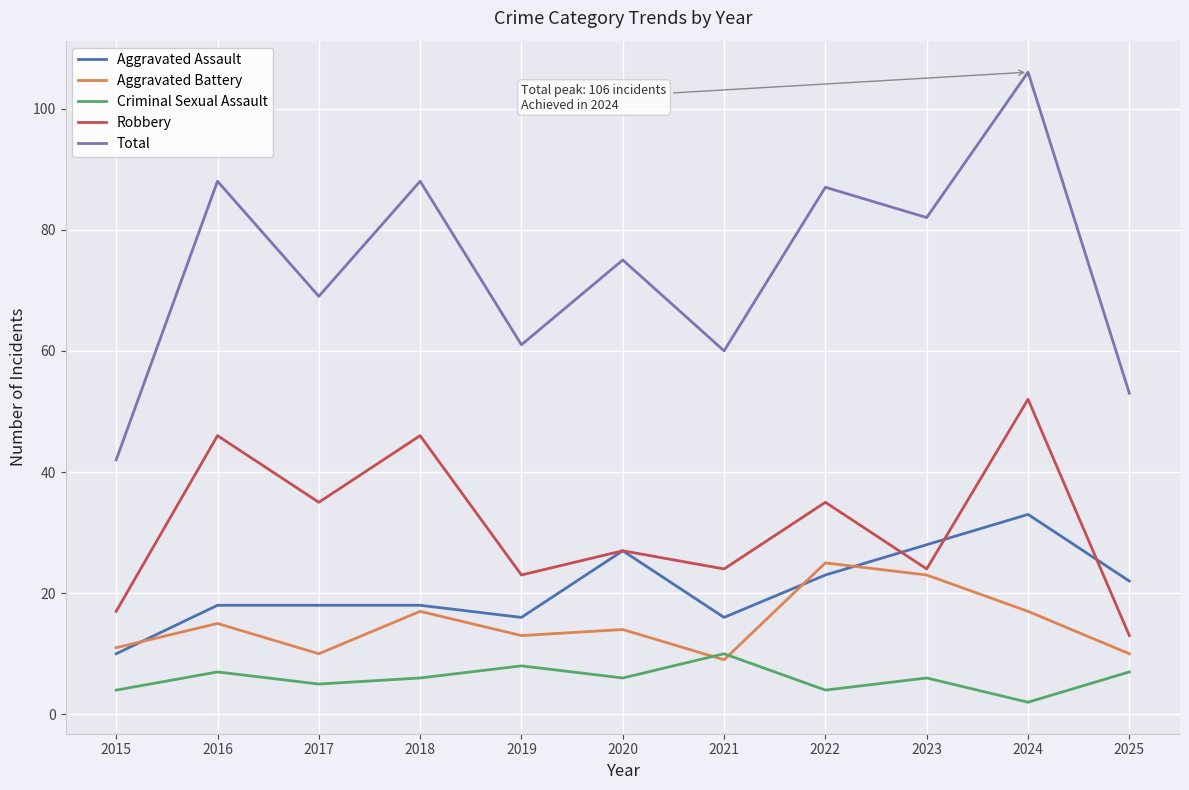

What is the minimum value shown in the chart?

2